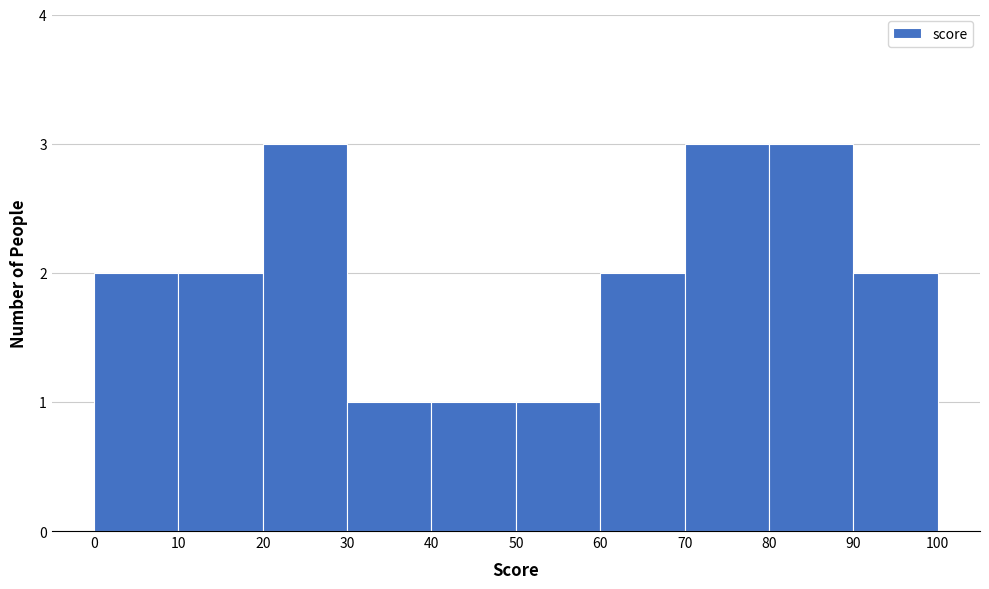

How tall is the bar that spans 70 to 80 on the x-axis? The values are not printed on the chart, so give them approximately, as read against the axis.

3